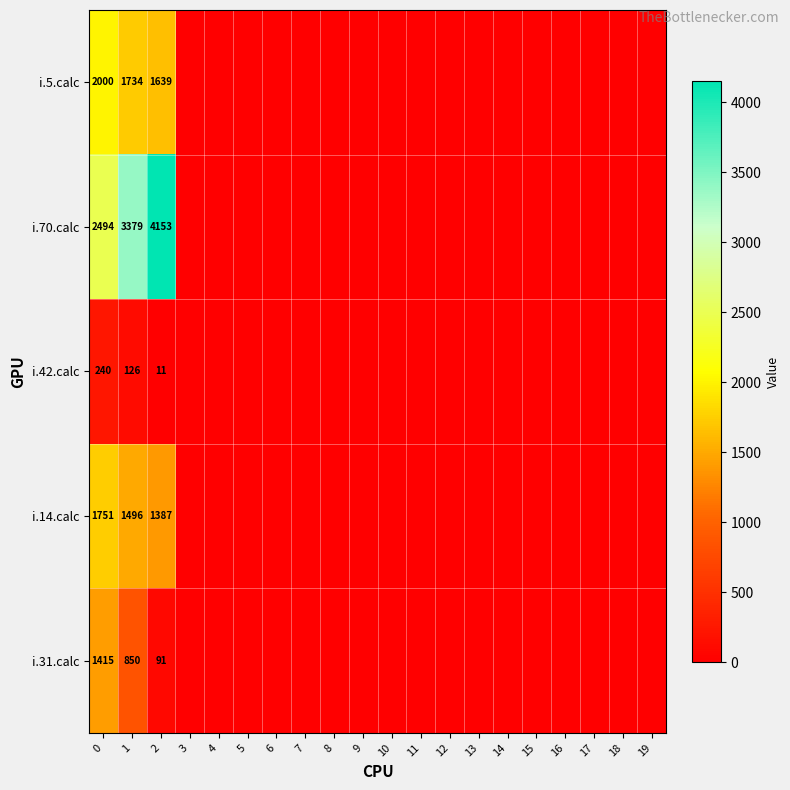

What is the difference between the i.31.calc values at 2 and 0?

1324